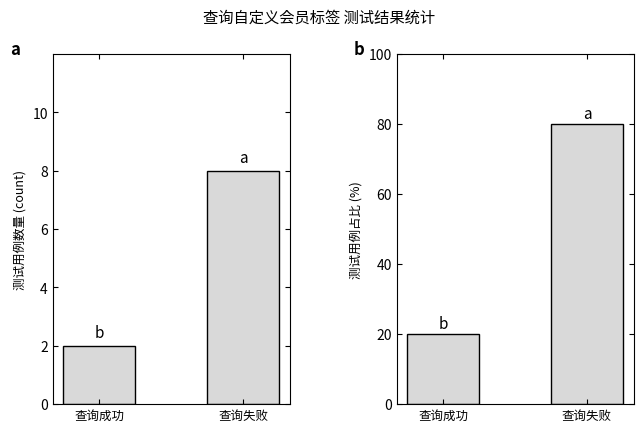

The 占比 (%) series shows 121 at 查询失败. True or false?

False